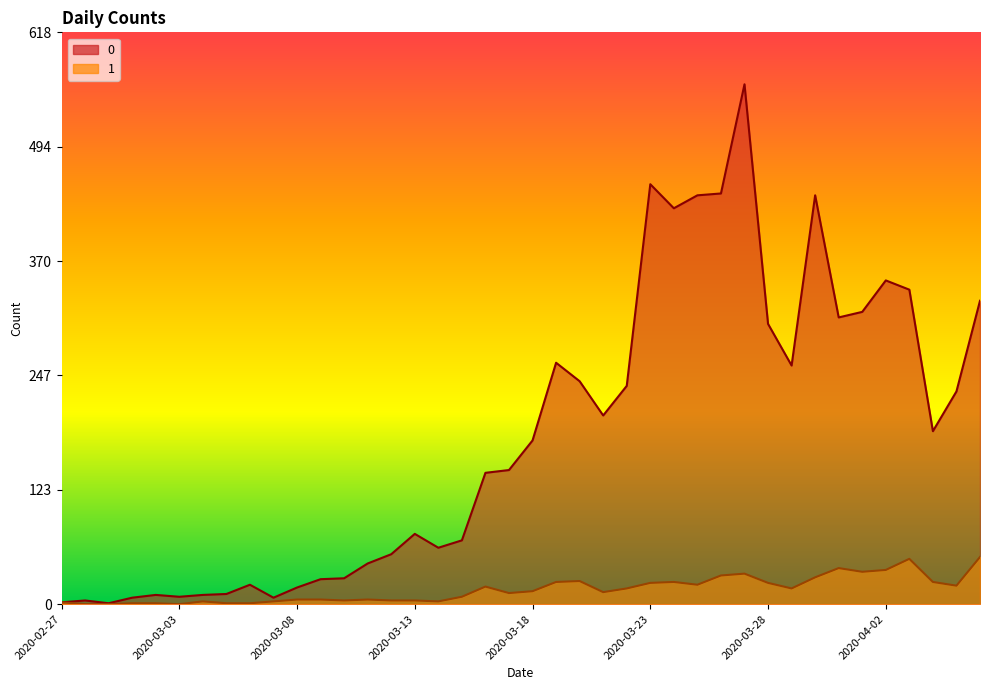

What are all the series names shown in the legend?

0, 1